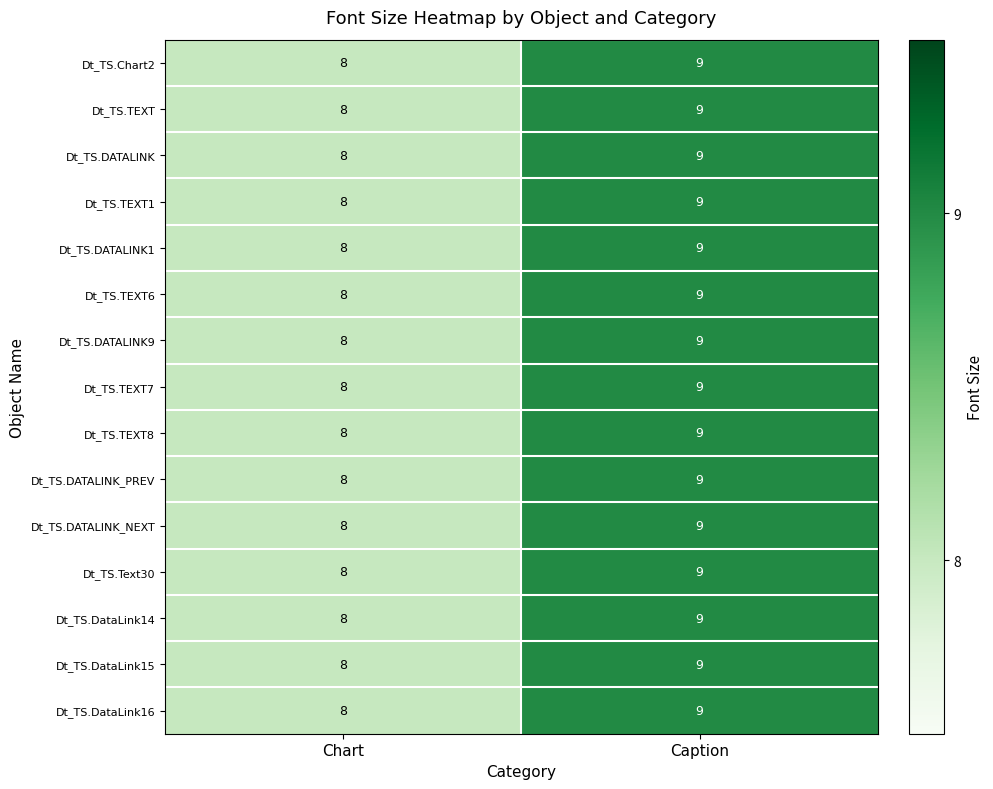

Reading left to right, extract all data points from this chart.

Dt_TS.Chart2: 8	9
Dt_TS.TEXT: 8	9
Dt_TS.DATALINK: 8	9
Dt_TS.TEXT1: 8	9
Dt_TS.DATALINK1: 8	9
Dt_TS.TEXT6: 8	9
Dt_TS.DATALINK9: 8	9
Dt_TS.TEXT7: 8	9
Dt_TS.TEXT8: 8	9
Dt_TS.DATALINK_PREV: 8	9
Dt_TS.DATALINK_NEXT: 8	9
Dt_TS.Text30: 8	9
Dt_TS.DataLink14: 8	9
Dt_TS.DataLink15: 8	9
Dt_TS.DataLink16: 8	9